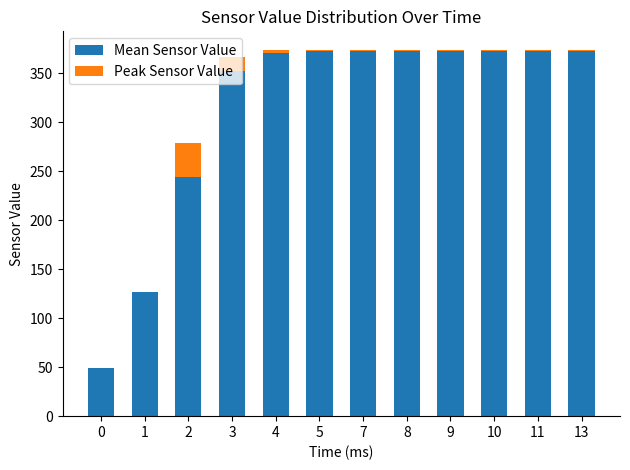

List the series in order of their peak value, lowest first.

Peak Sensor Value, Mean Sensor Value